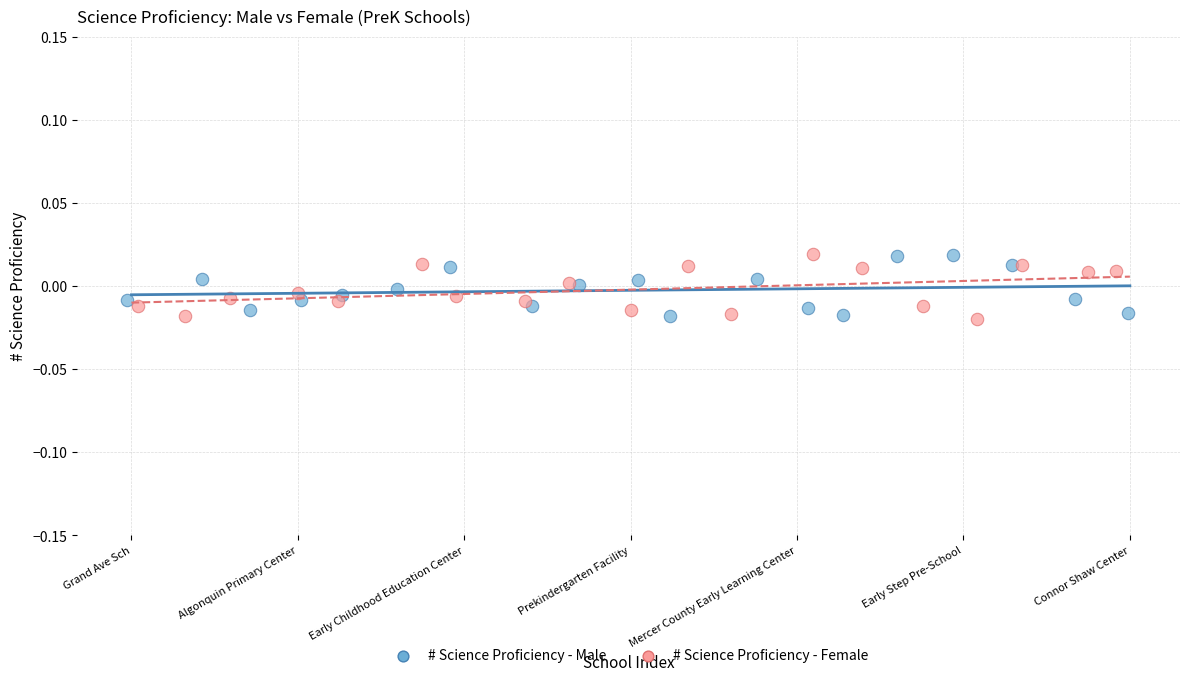

What are all the series names shown in the legend?

# Science Proficiency - Male, # Science Proficiency - Female